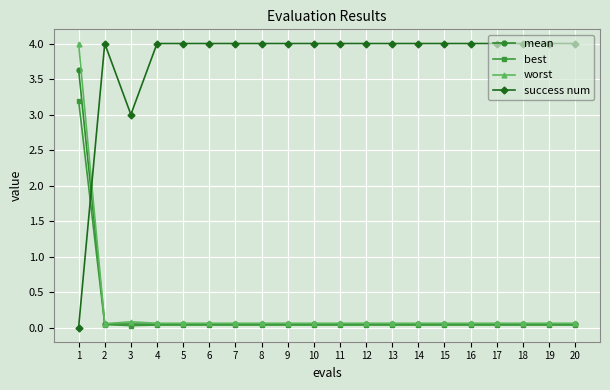

The success num series shows 4.0 at 12. True or false?

True